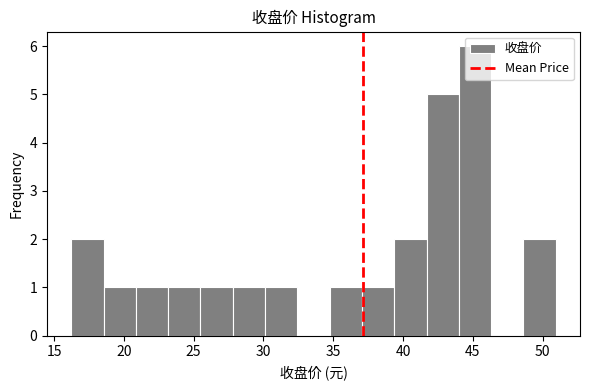

What is the height of the bar covering 25.5 to 28.0 on the x-axis? Neither the bar edges nor the heights are printed on the chart, so give them approximately, as read against the axes.

1